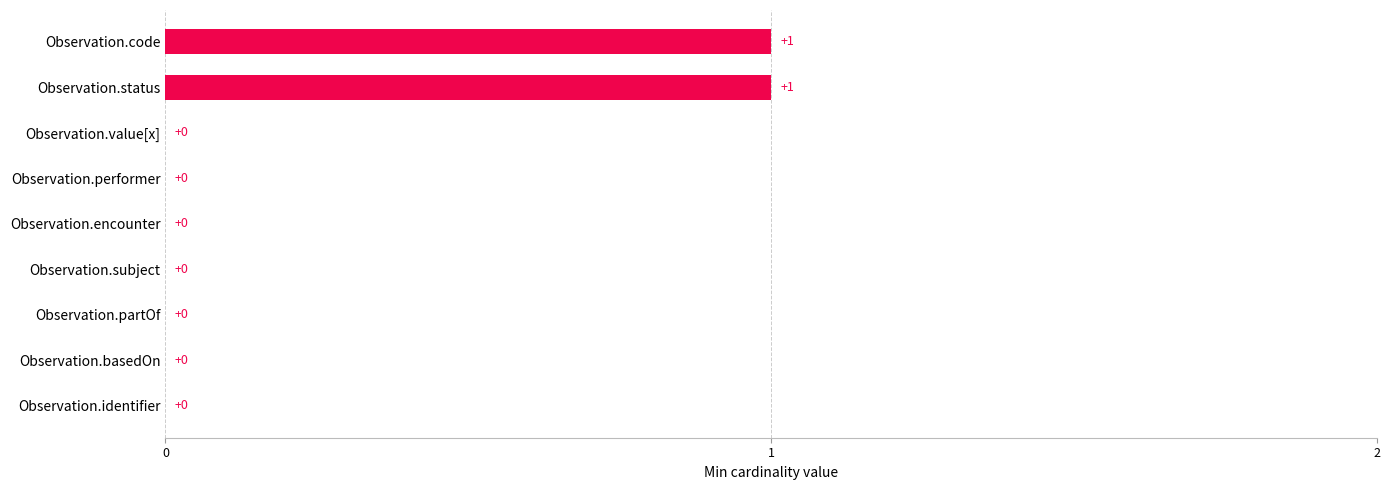

Reading bottom to top, list all the values displayed in this chart.

Observation.identifier=0	Observation.basedOn=0	Observation.partOf=0	Observation.subject=0	Observation.encounter=0	Observation.performer=0	Observation.value[x]=0	Observation.status=1	Observation.code=1